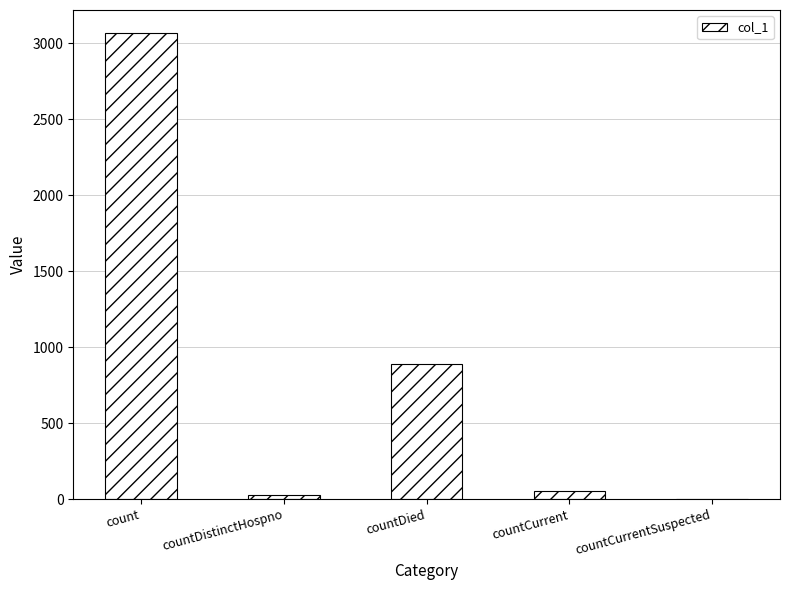

What is the sum of the values at count and countDied?

3958